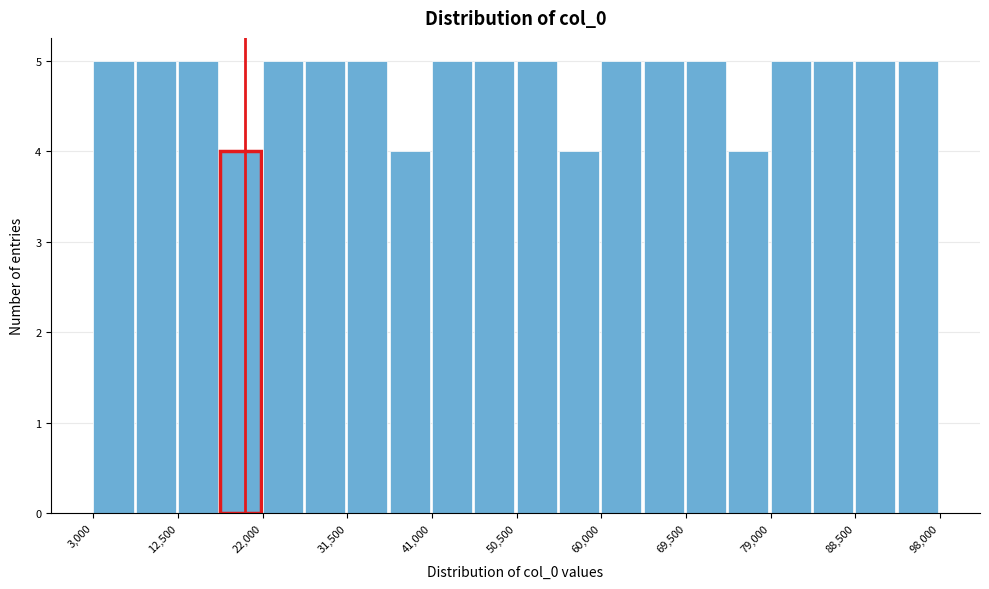

Reading left to right, transcribe this chart: for each bar, give the range it covers on the x-axis and its height. Neither the bar edges nor the heights are printed on the chart, so give them approximately, as read against the axes.

3000 to 8000: 5
8000 to 13000: 5
13000 to 17000: 5
17000 to 22000: 4
22000 to 27000: 5
27000 to 32000: 5
32000 to 36000: 5
36000 to 41000: 4
41000 to 46000: 5
46000 to 51000: 5
51000 to 55000: 5
55000 to 60000: 4
60000 to 65000: 5
65000 to 70000: 5
70000 to 74000: 5
74000 to 79000: 4
79000 to 84000: 5
84000 to 89000: 5
89000 to 93000: 5
93000 to 98000: 5